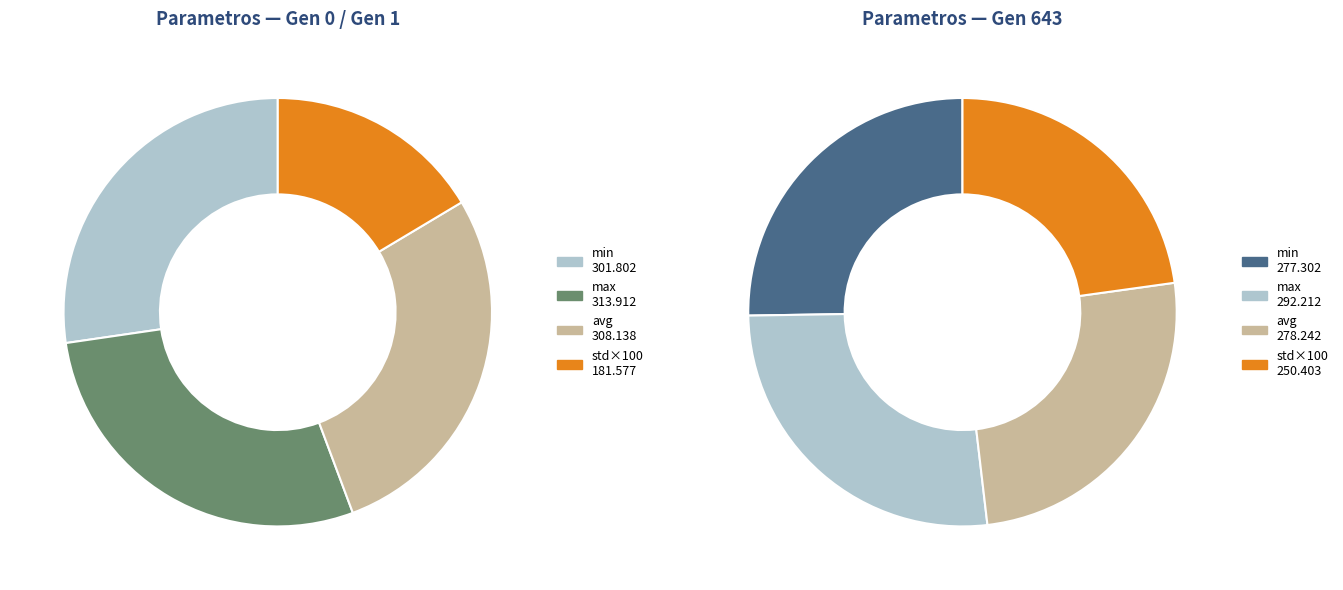

To the nearest percent, what is the difference between the largest and smallest slice percentages?

12%